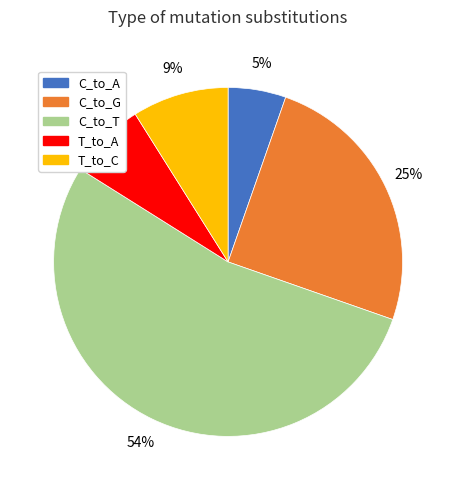

Does any single category account for the majority?

Yes